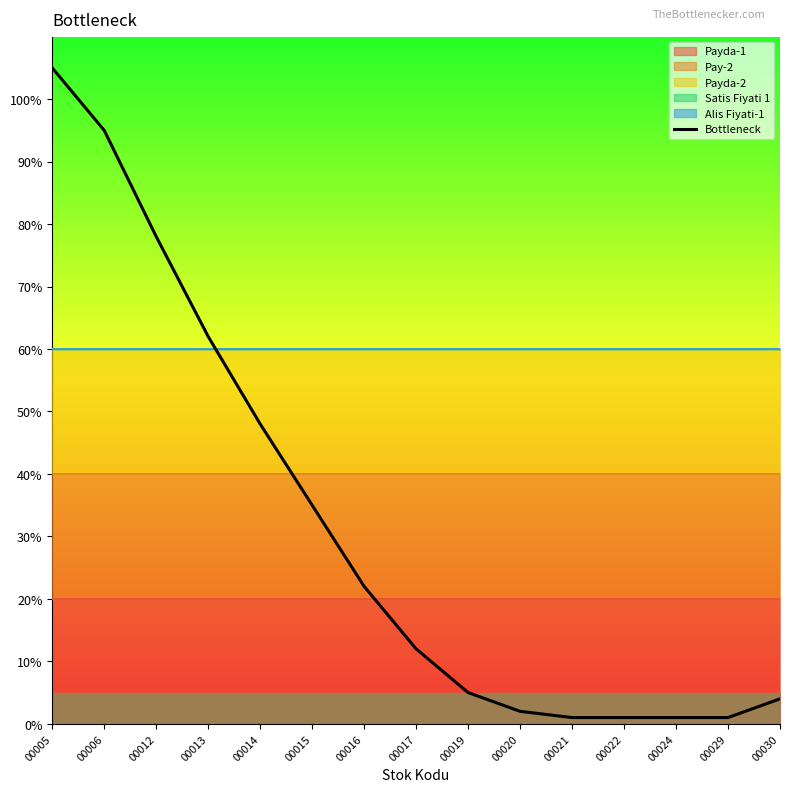

List the labels in order of value, largest first.

00005, 00006, 00012, 00013, 00014, 00015, 00016, 00017, 00019, 00030, 00020, 00021, 00022, 00024, 00029